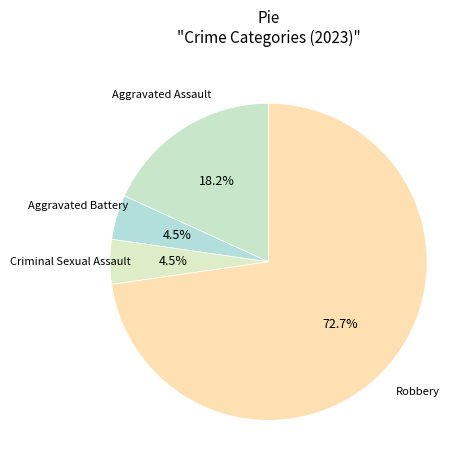

How many slices are in this pie chart?

4